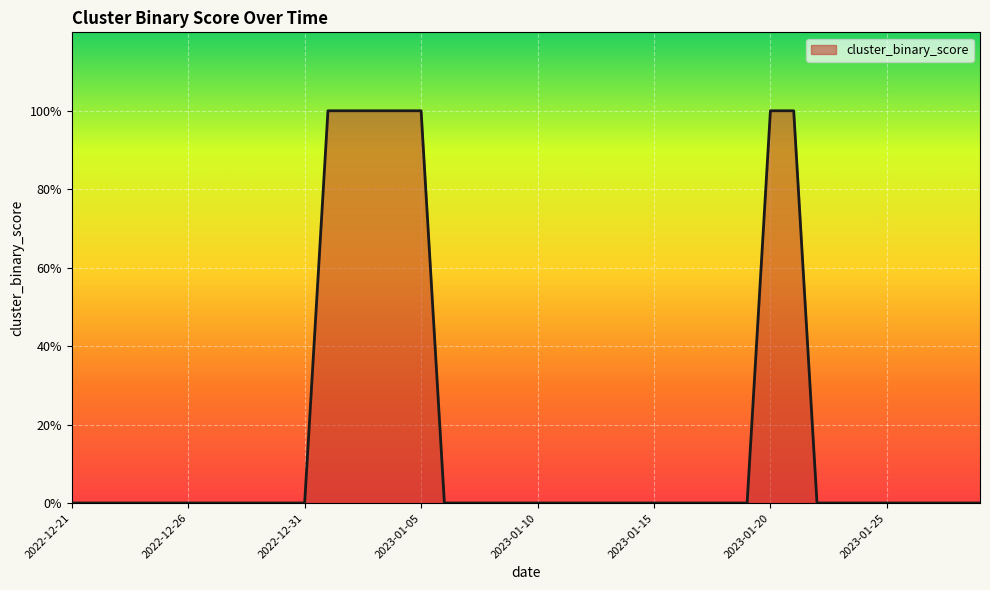

At which label is the value closest to 0?

2022-12-21